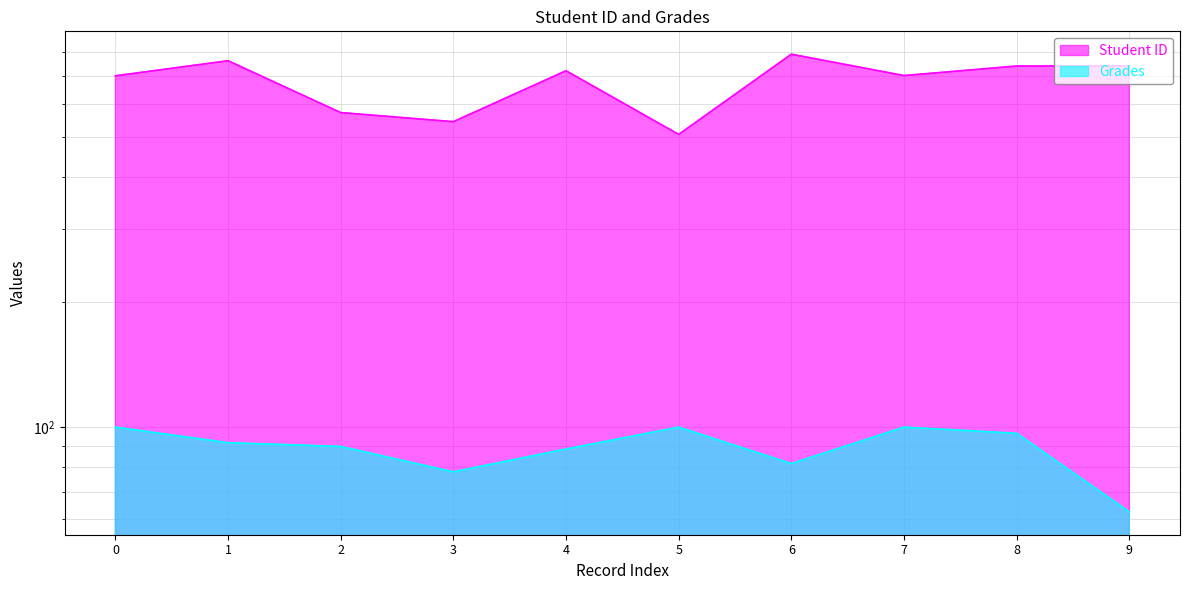

What is the difference between the Student ID values at 8 and 1?

22.0